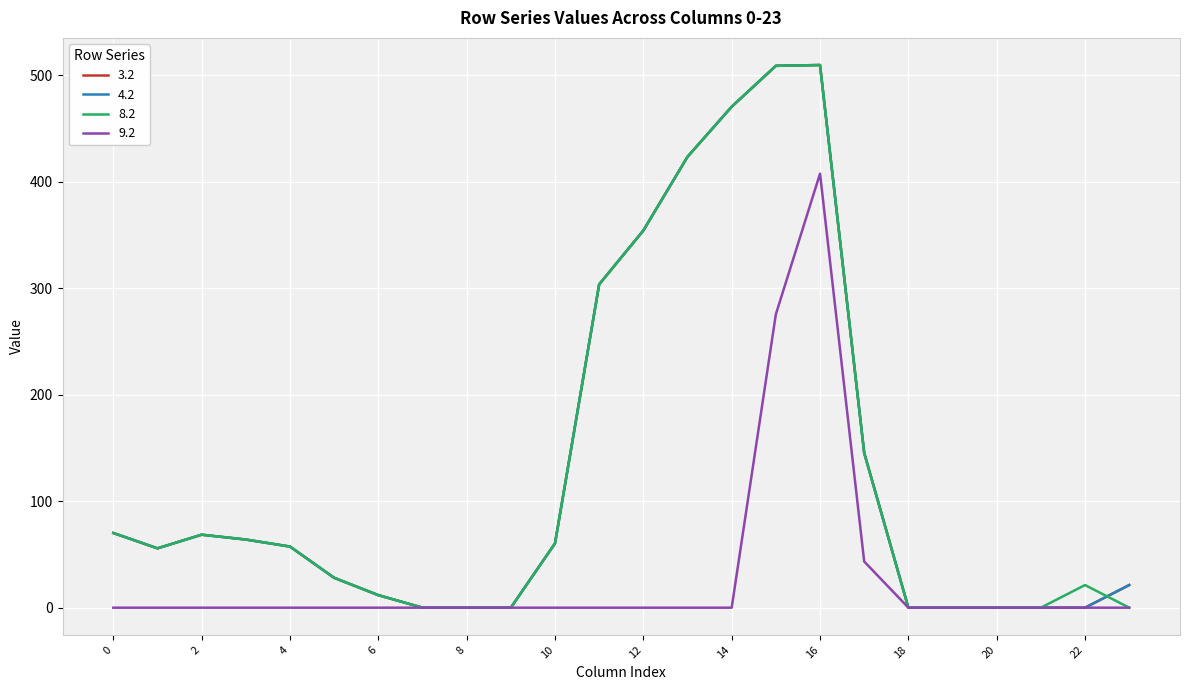

At which label does 9.2 reach its peak?

16